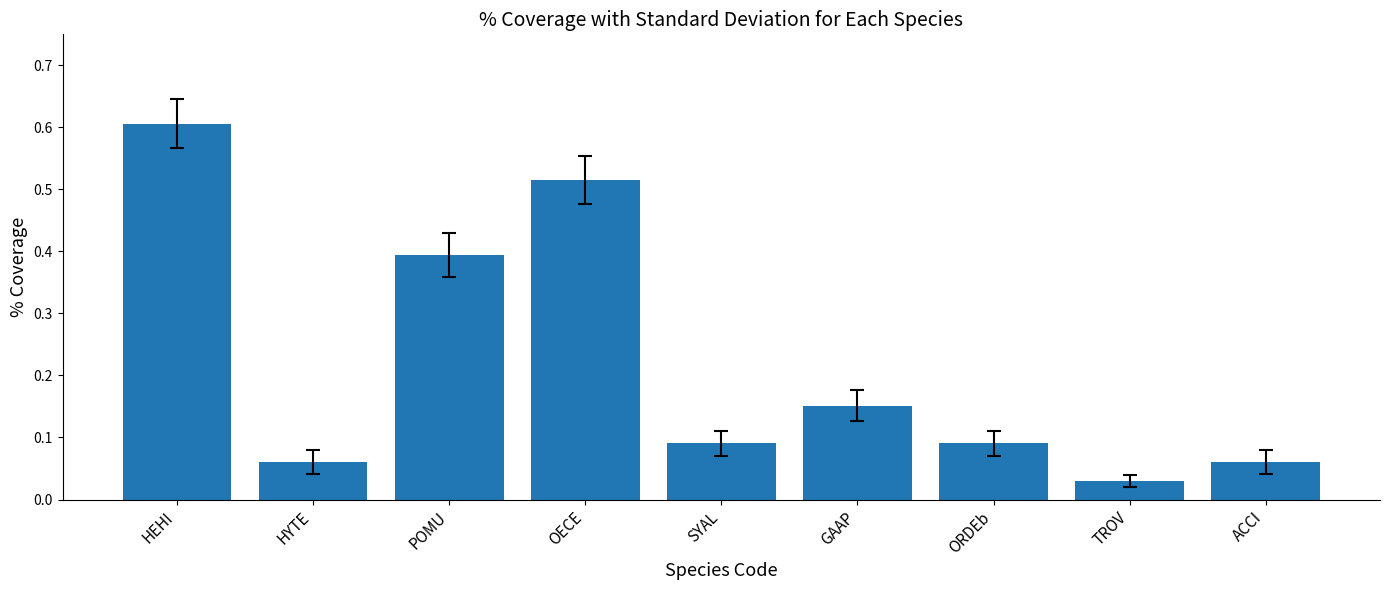

Which has a higher value, TROV or GAAP?

GAAP